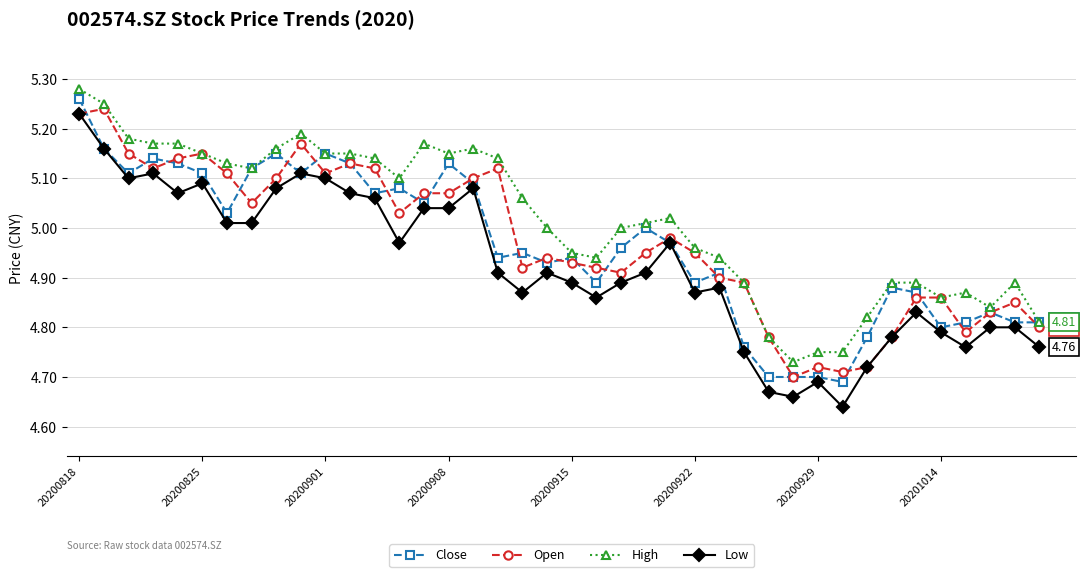

Which series has the widest spread of values?

Low